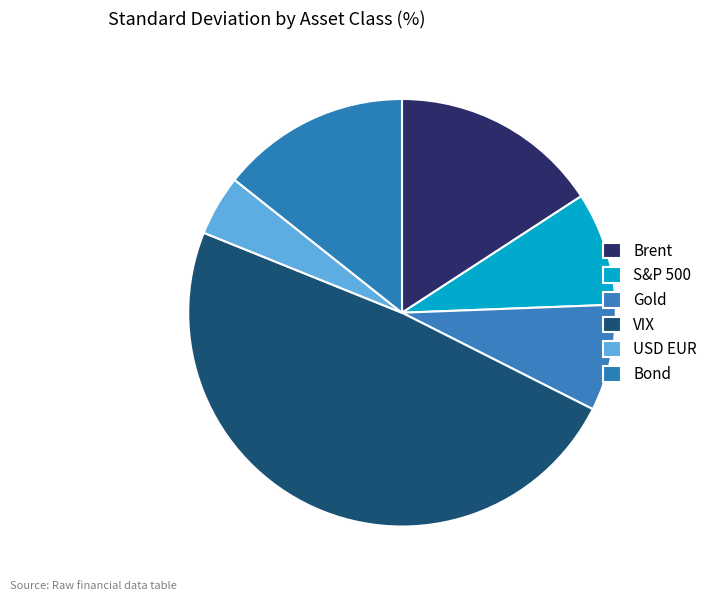

Does USD EUR account for over 50% of the chart?

No